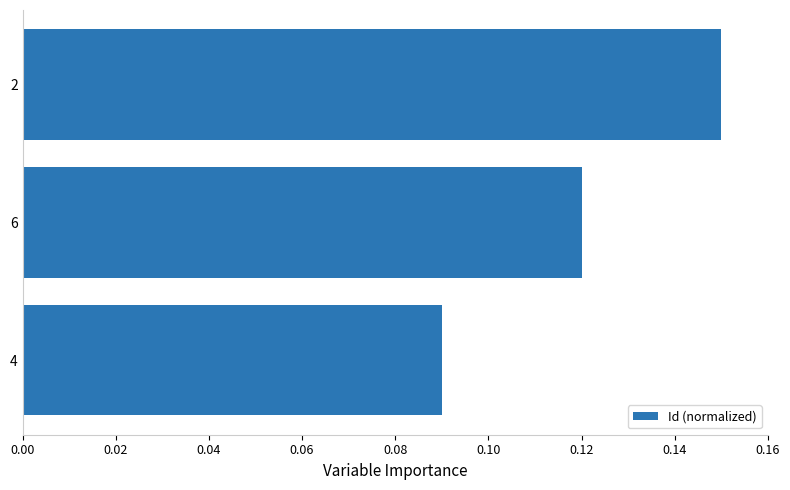

The value at 6 is 0.0. True or false?

False